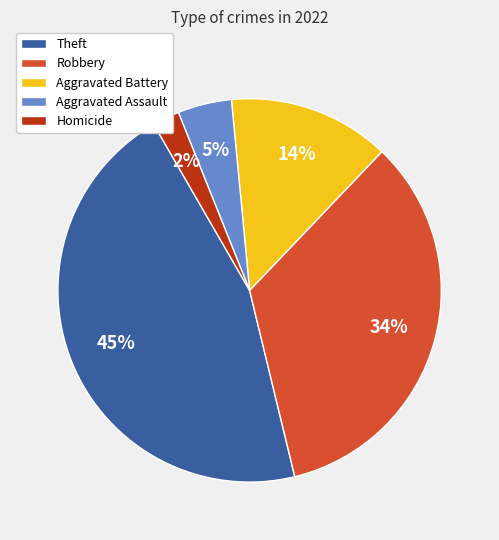

Between Homicide and Aggravated Assault, which is larger?

Aggravated Assault